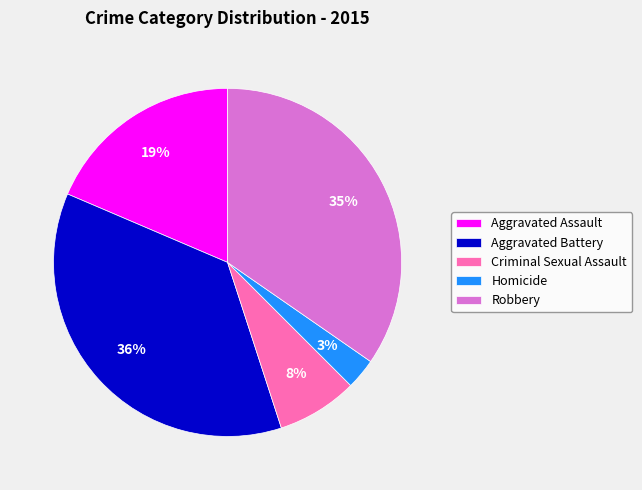

How many slices are in this pie chart?

5